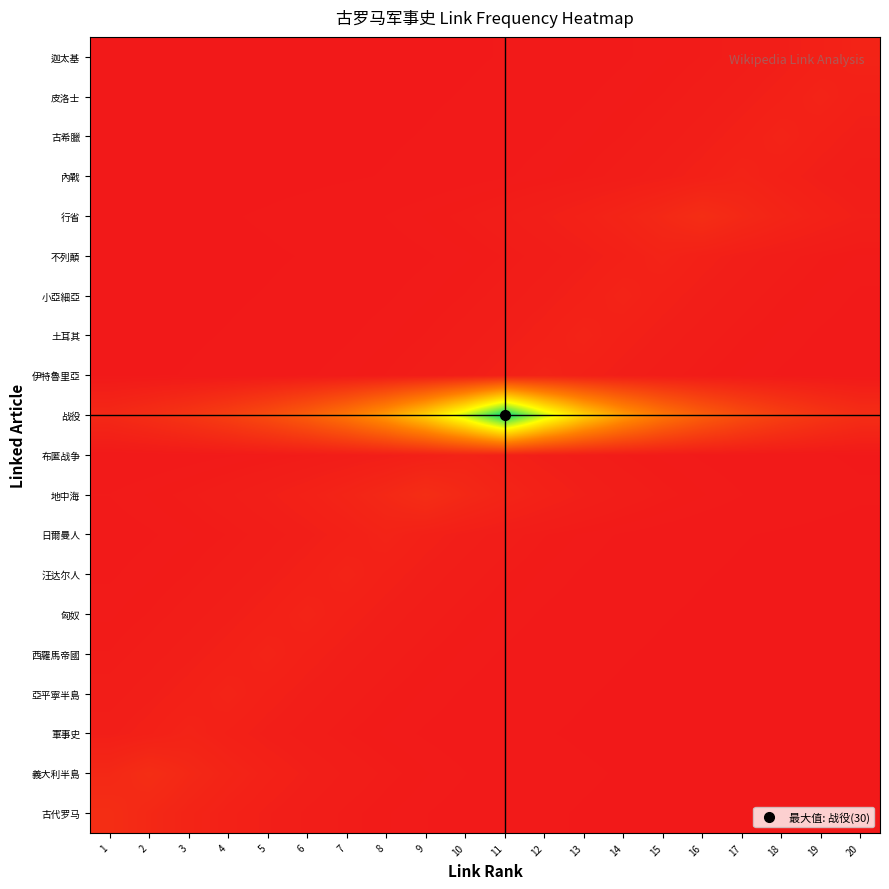

Which has a higher value, 20 or 16?

16